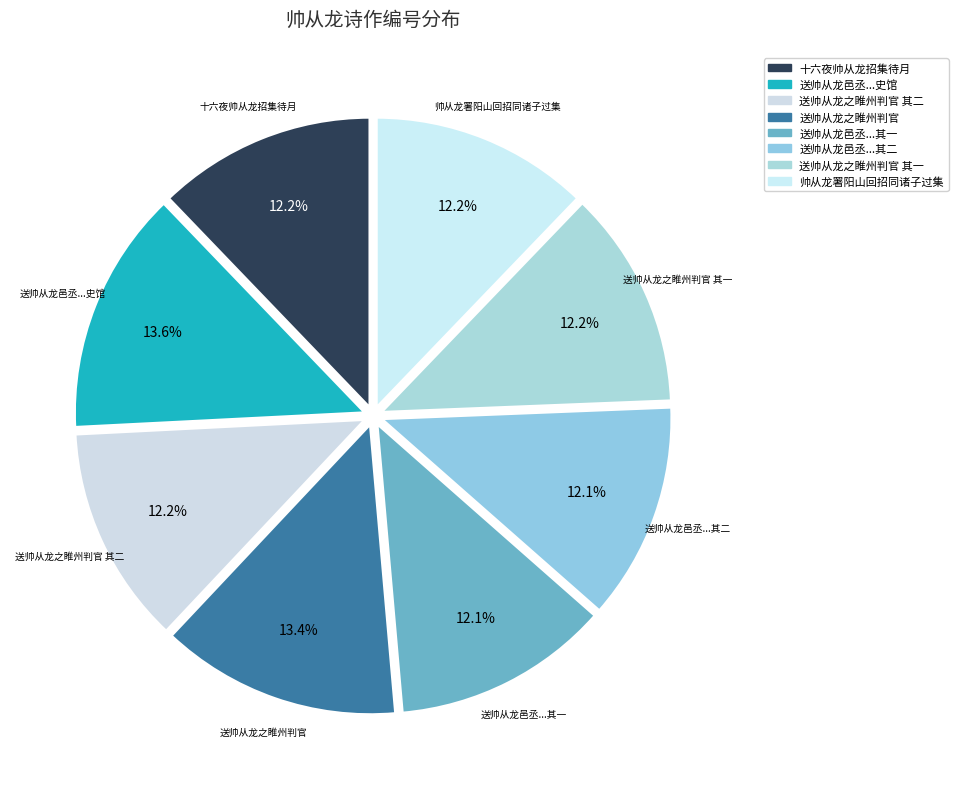

Count the number of slices in the pie.

8